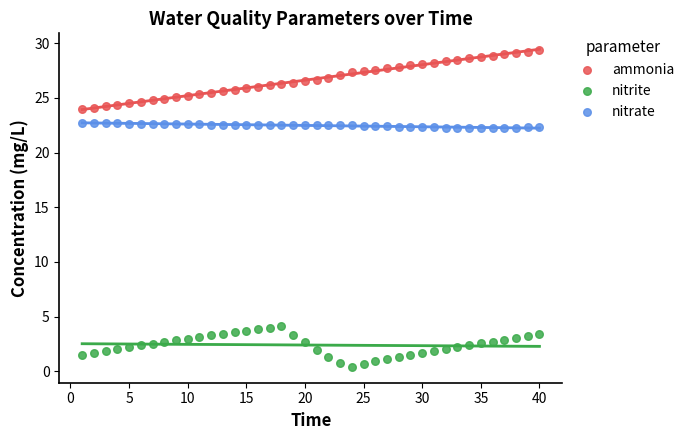

What are all the series names shown in the legend?

ammonia, nitrite, nitrate